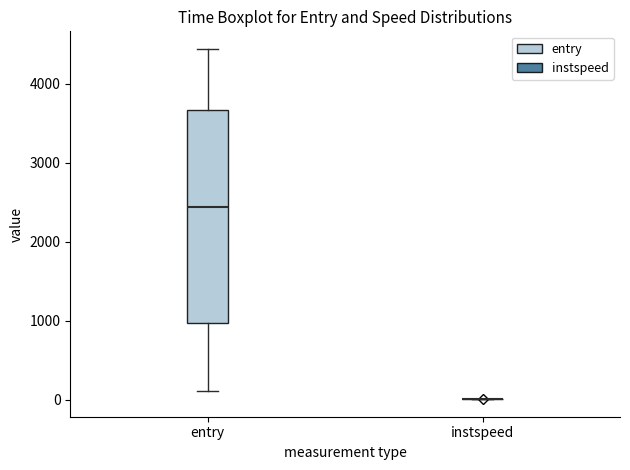

Which box is the tallest, from its lower edge to its upper edge?

entry